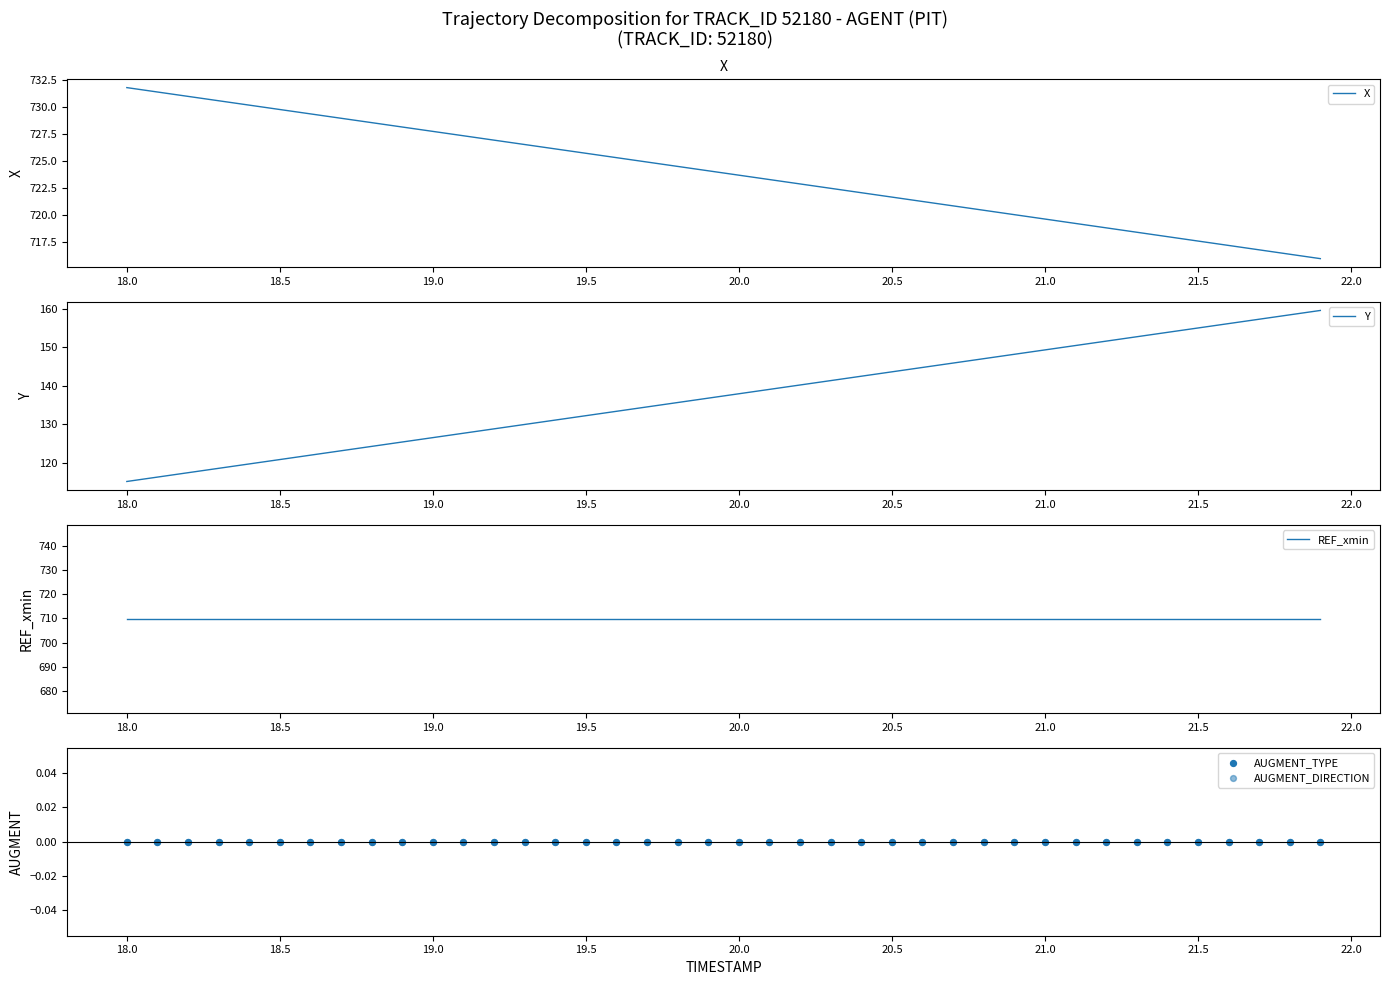

Is it true that X equals 727.7 at 19.0?

True